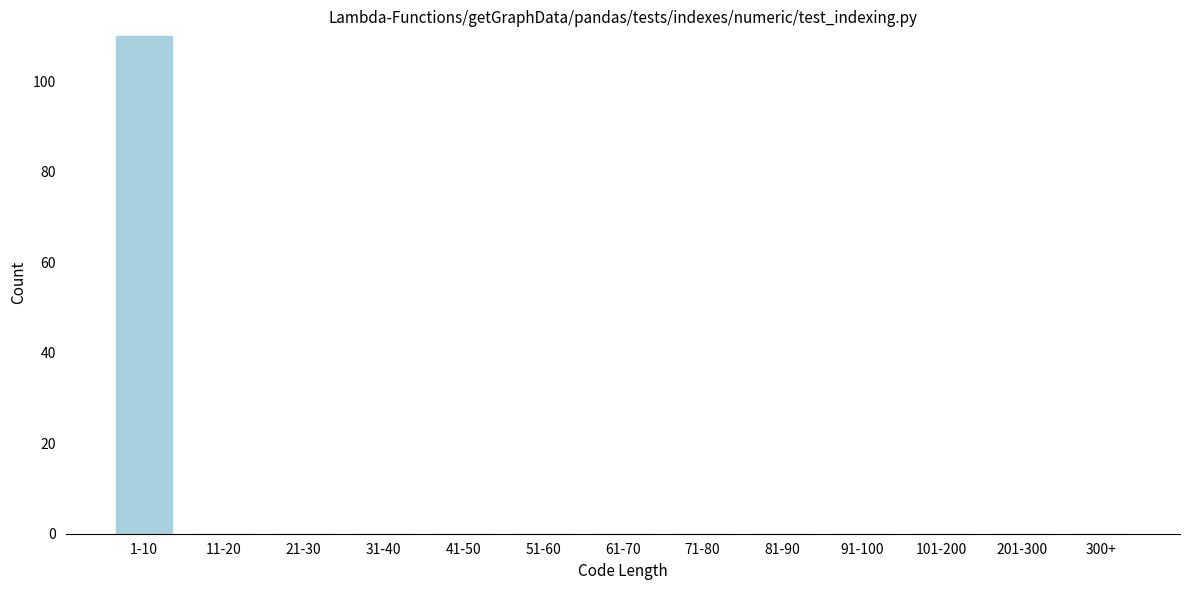

Reading right to left, what are all the values shown in this chart?

300+=0	201-300=0	101-200=0	91-100=0	81-90=0	71-80=0	61-70=0	51-60=0	41-50=0	31-40=0	21-30=0	11-20=0	1-10=110